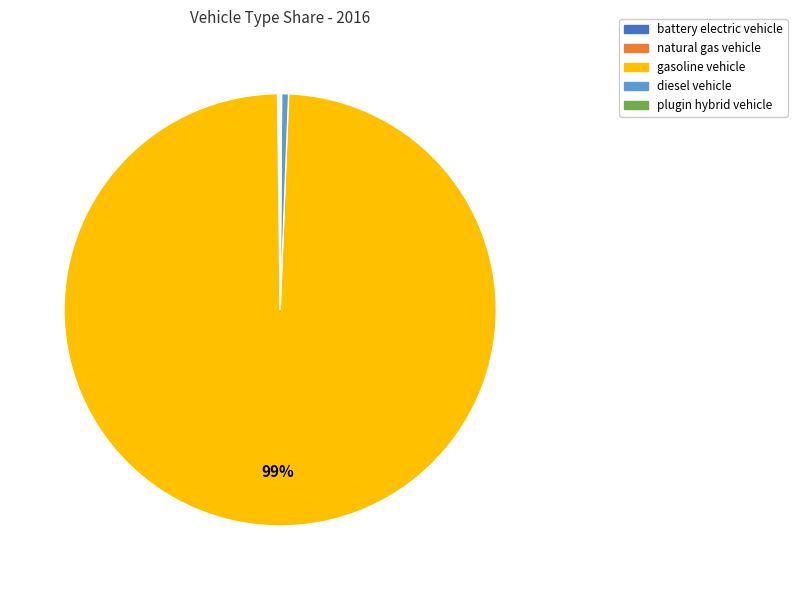

The gasoline vehicle slice represents 99% of the pie. True or false?

True